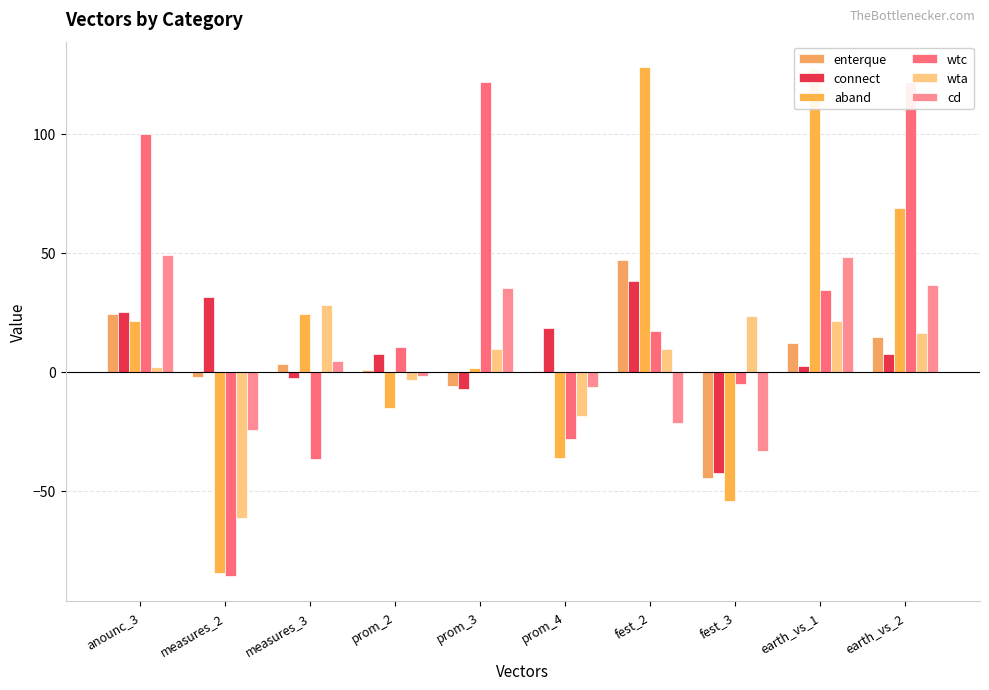

How many bars are there in each group?

6